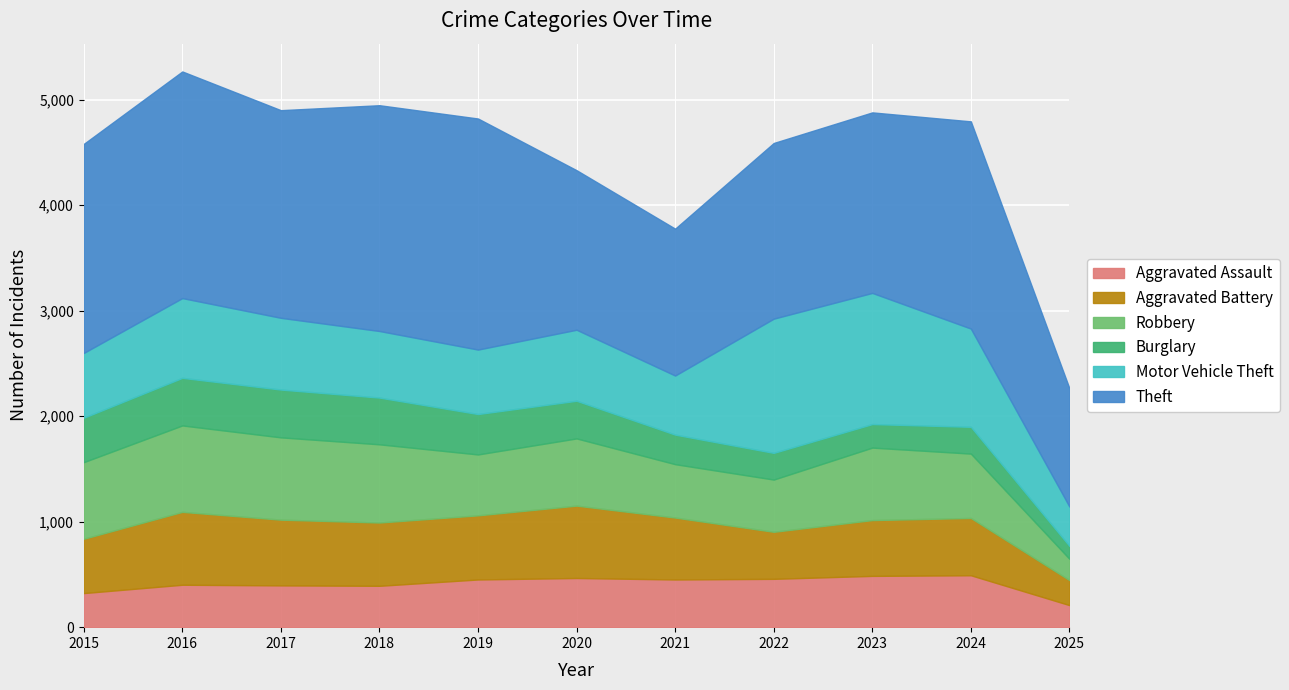

Between 2022 and 2019, which is larger?

2022